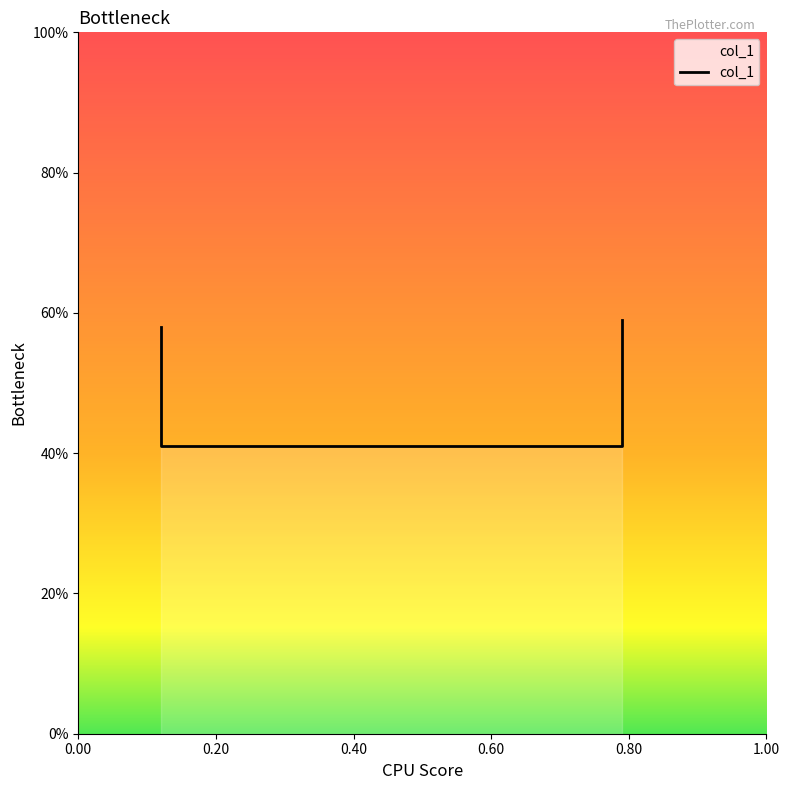

What is the difference between the maximum and minimum values?

0.2